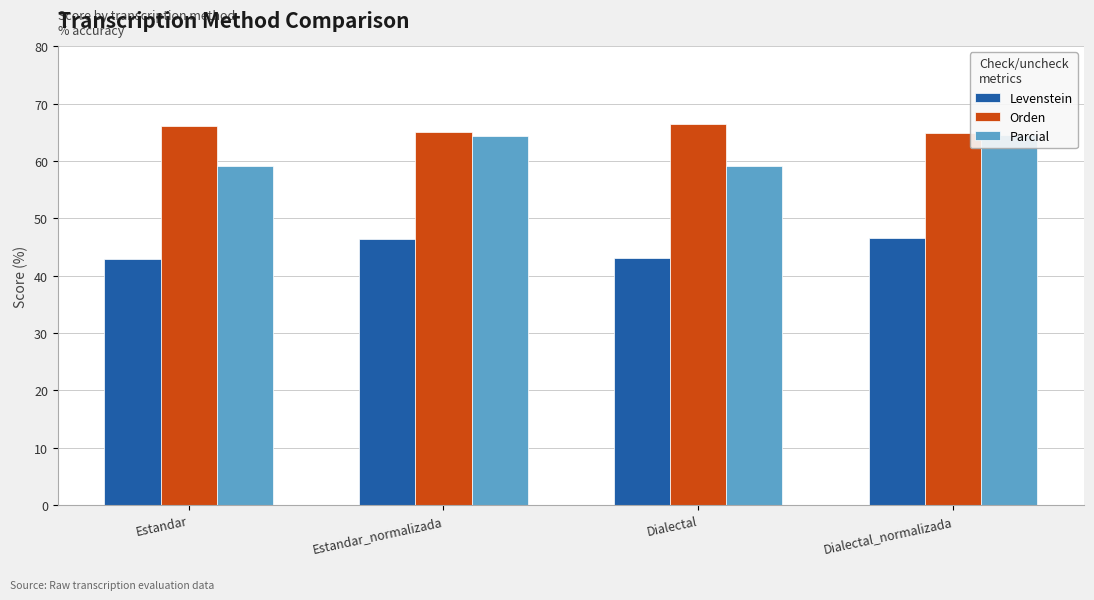

Rank the series at Dialectal from lowest to highest value.

Levenstein, Parcial, Orden